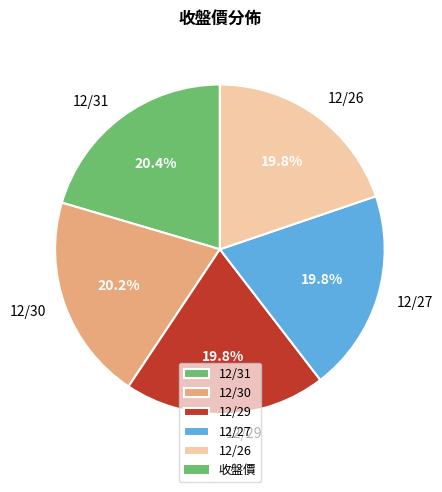

What percentage do 12/31 and 12/26 together represent?

40.2%